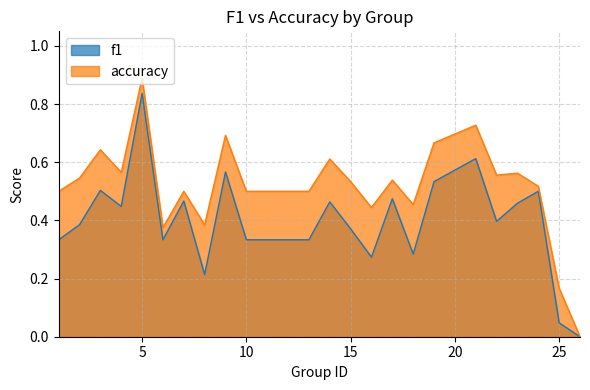

True or false: accuracy and f1 cross at least once.

False